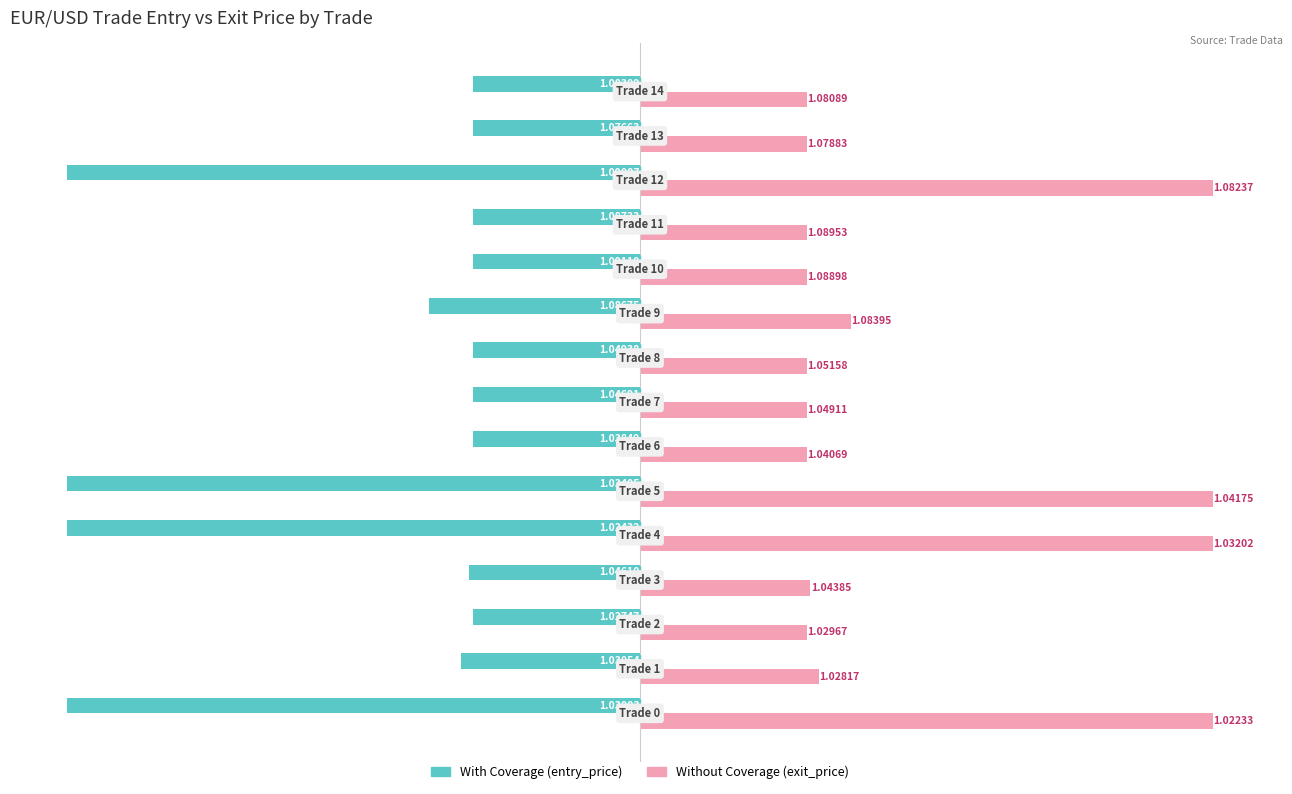

What are all the series names shown in the legend?

With Coverage (entry_price), Without Coverage (exit_price)